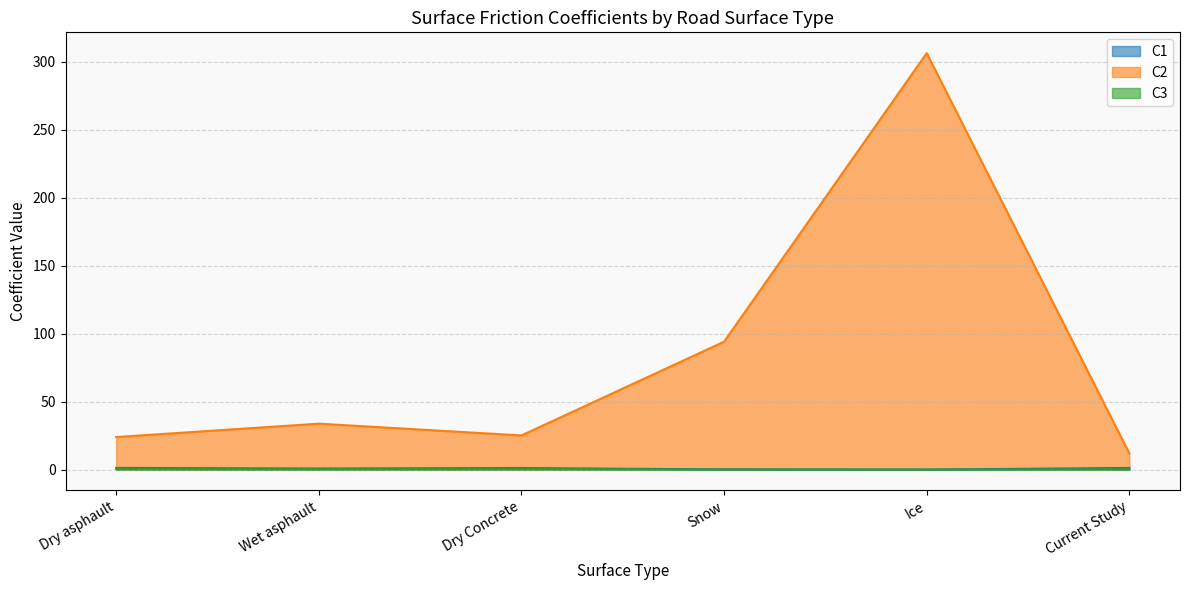

How many C3 values are between 0 and 1?

6